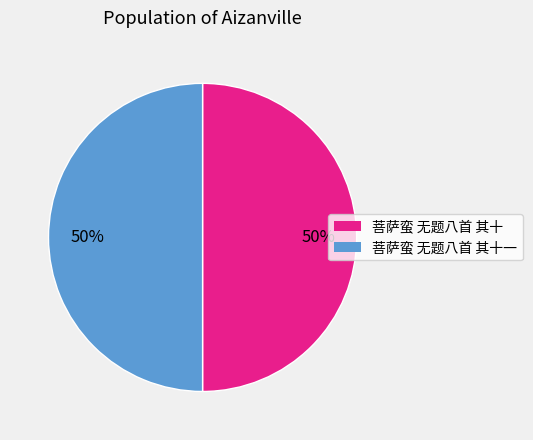

To the nearest percent, what is the combined percentage of 菩萨蛮 无题八首 其十 and 菩萨蛮 无题八首 其十一?

100%